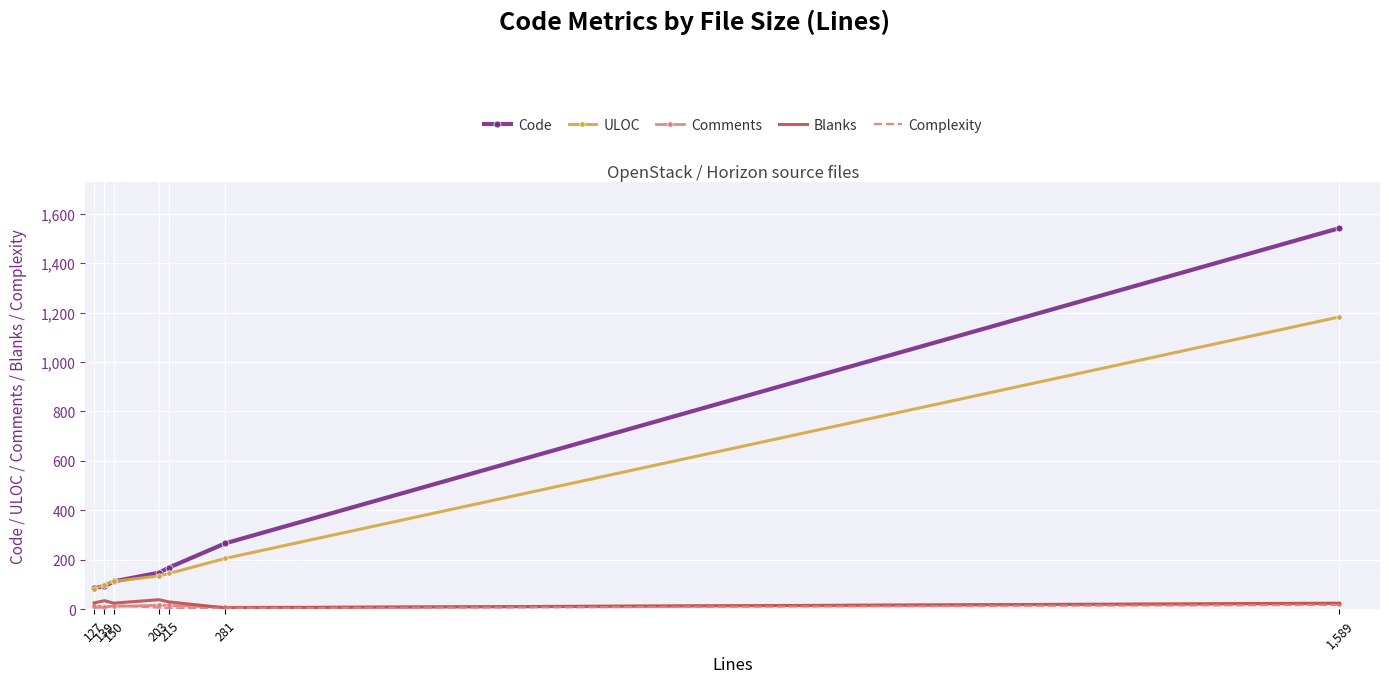

At which label is ULOC closest to 633?

281